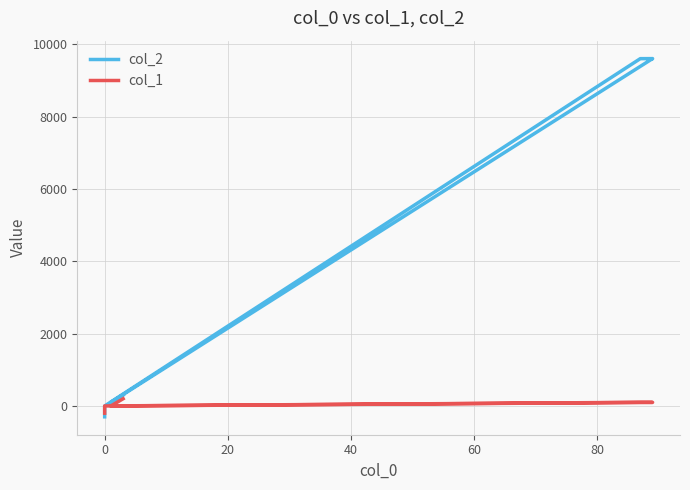

At how many categories does at least one series exceed 7221?

3